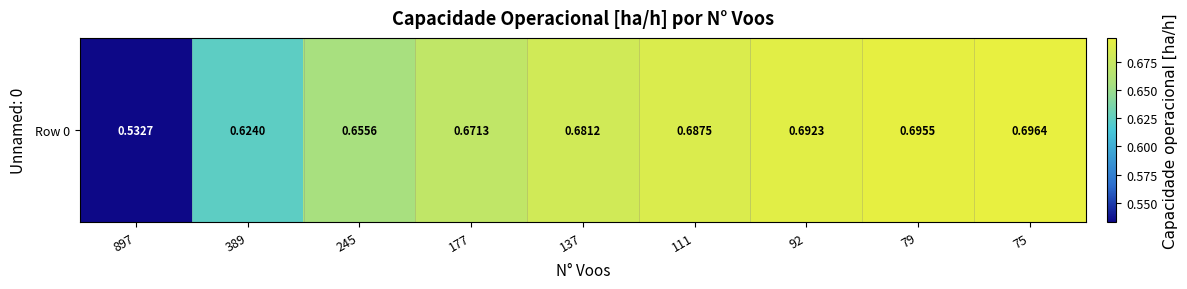

What is the greatest value displayed?

0.7